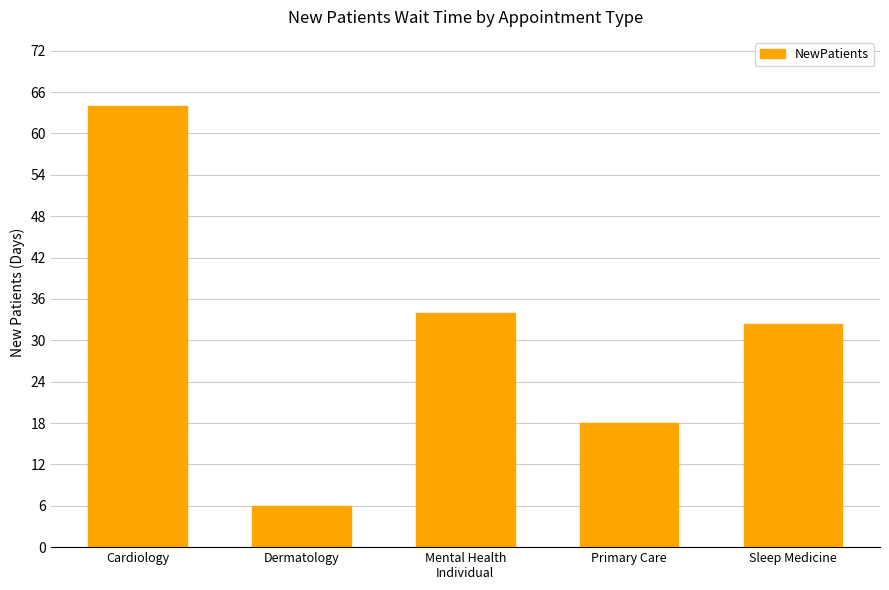

Reading left to right, transcribe all the data shown in this chart.

Cardiology=64.0	Dermatology=6.0	Mental Health
Individual=34.0	Primary Care=18.0	Sleep Medicine=32.3